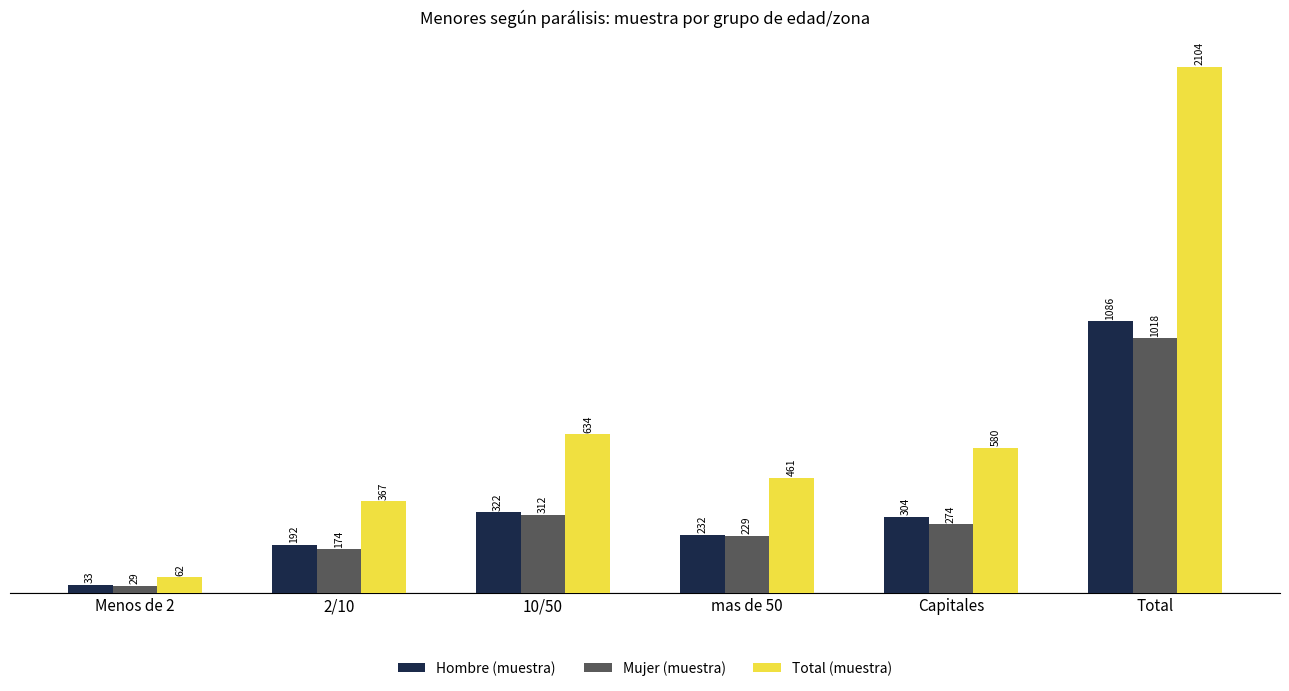

What is the smallest value displayed?

29